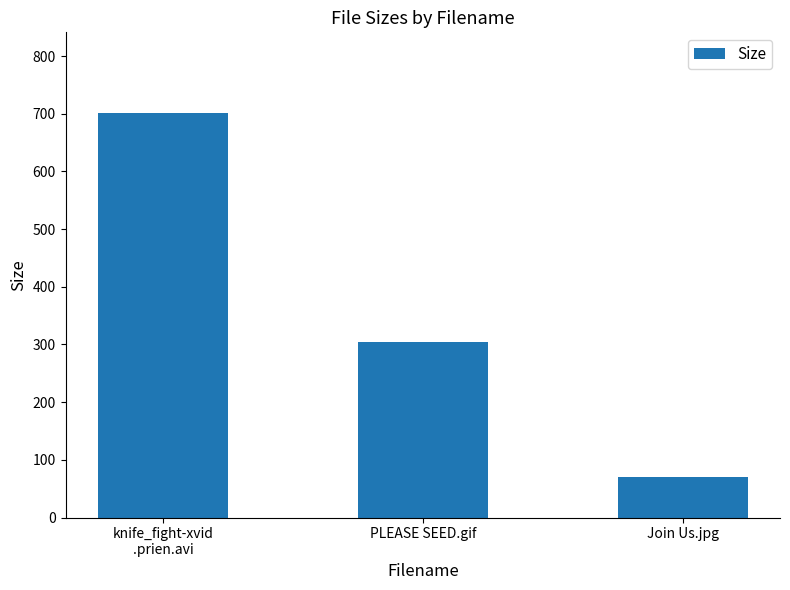

Read the value at Join Us.jpg.

71.0